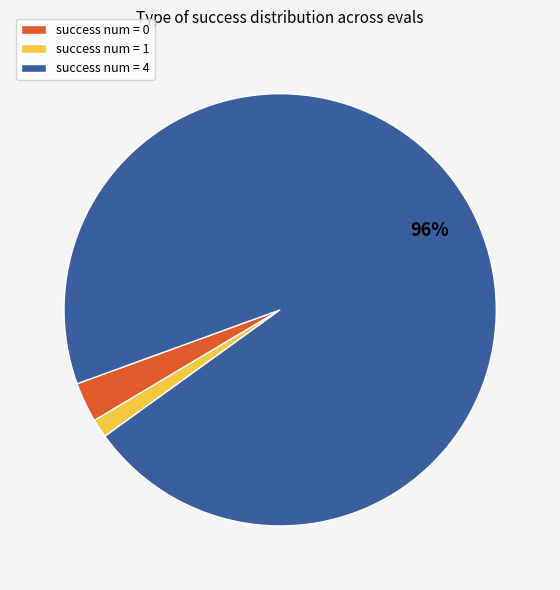

To the nearest percent, what is the average slice percentage?

33%